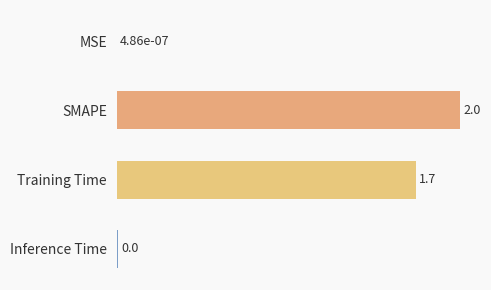

What is the sum of the values at MSE and Training Time?

1.7